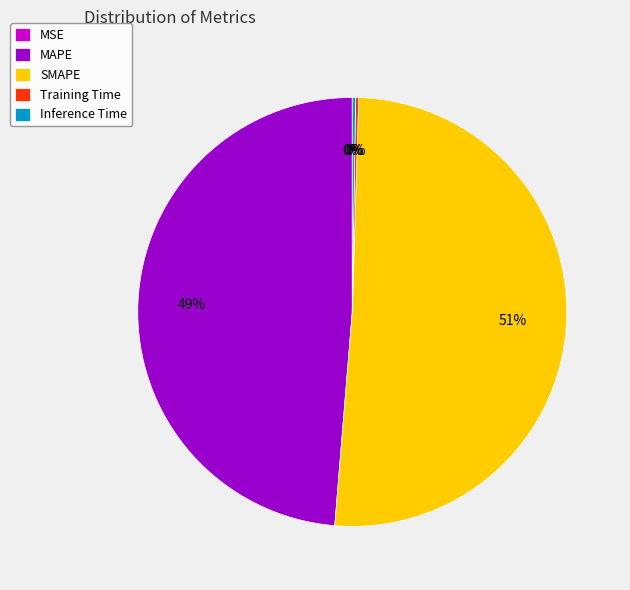

What is the largest slice in the pie chart?

SMAPE